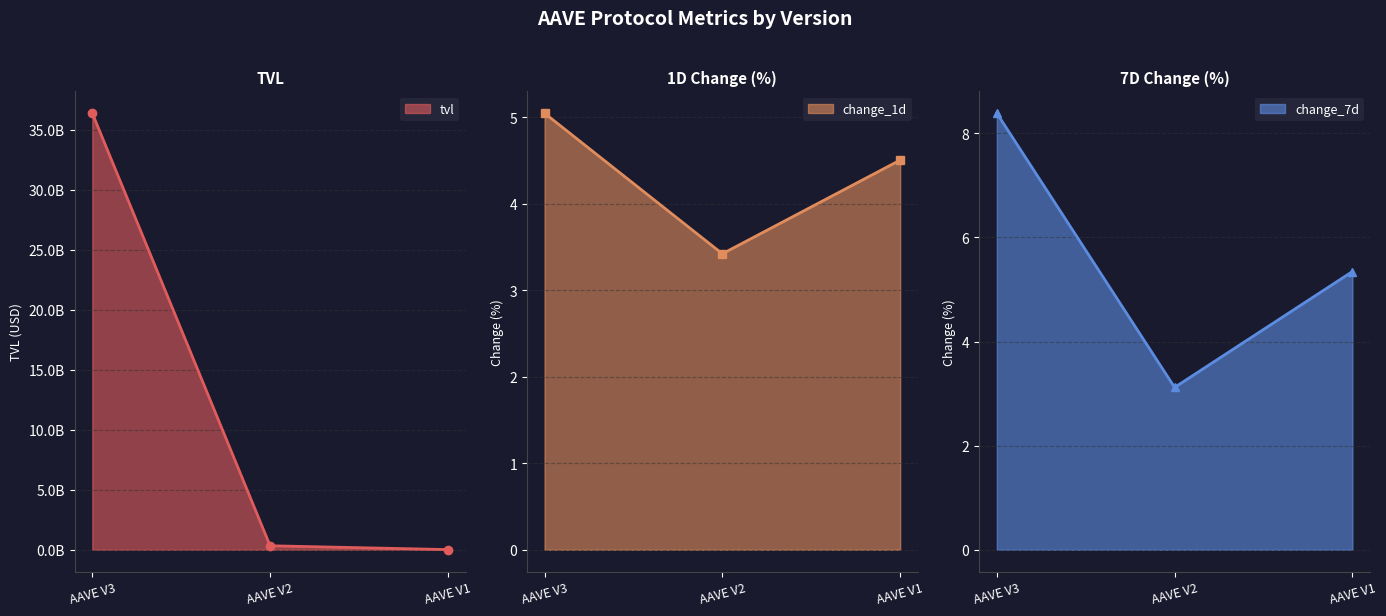

Between AAVE V2 and AAVE V3, which is larger?

AAVE V3